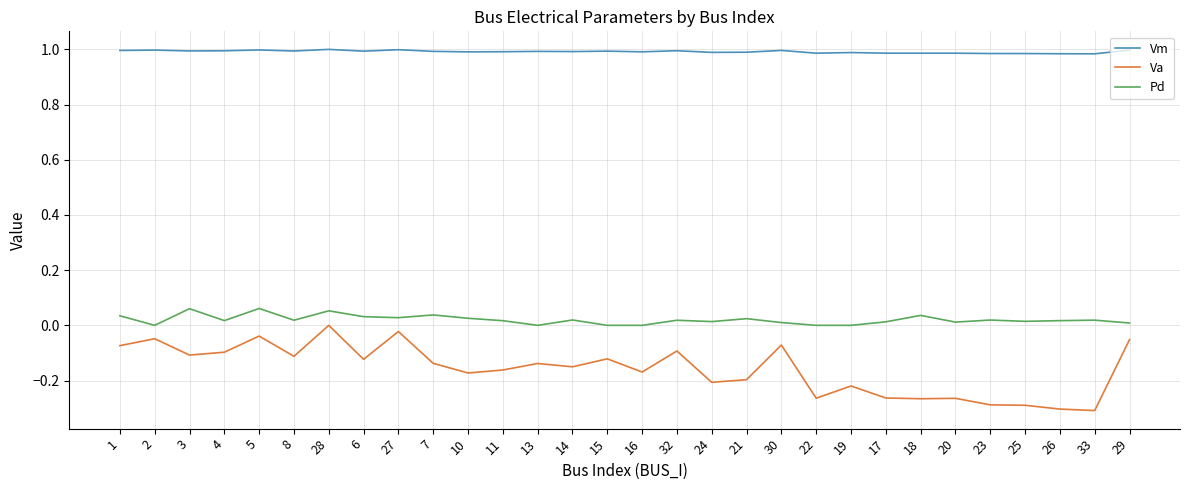

Is the value of Pd at 7 greater than the value of Va at 20?

Yes